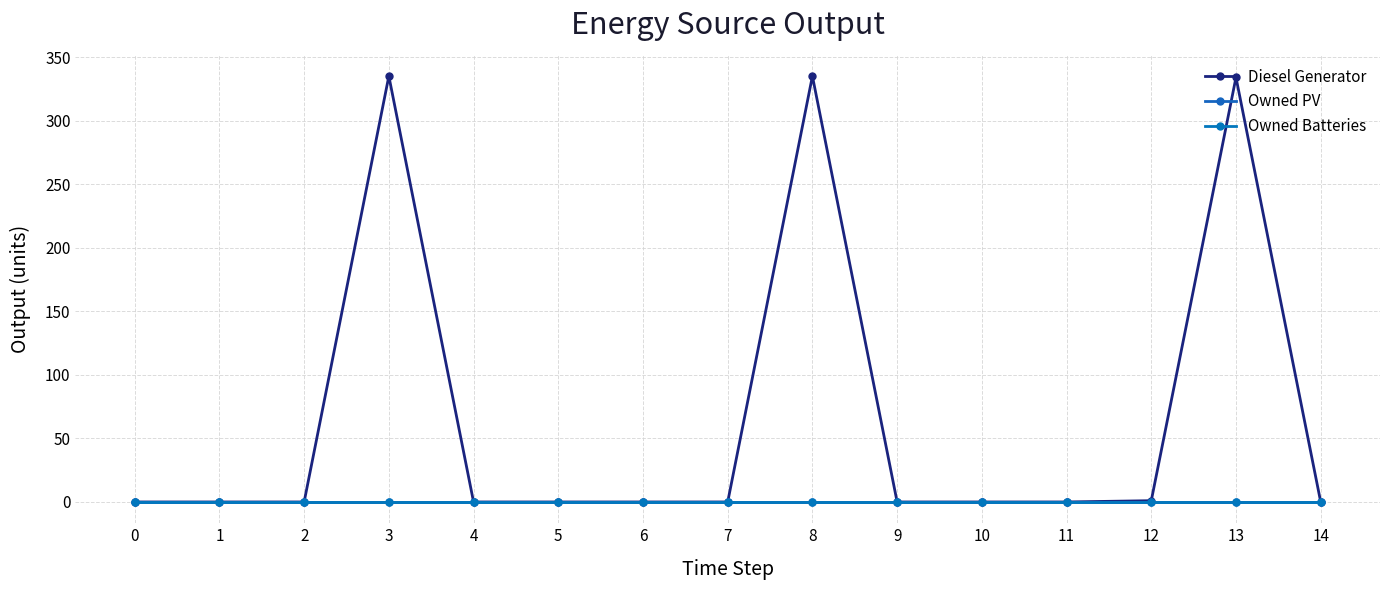

Does the chart have visible grid lines?

Yes